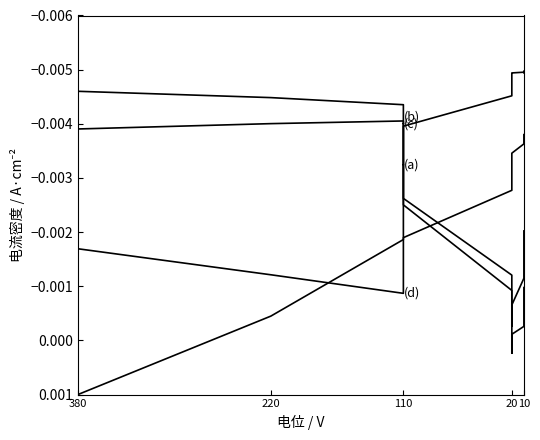

After their last crossing, which series has the higher values: (b) or (d)?

(b)